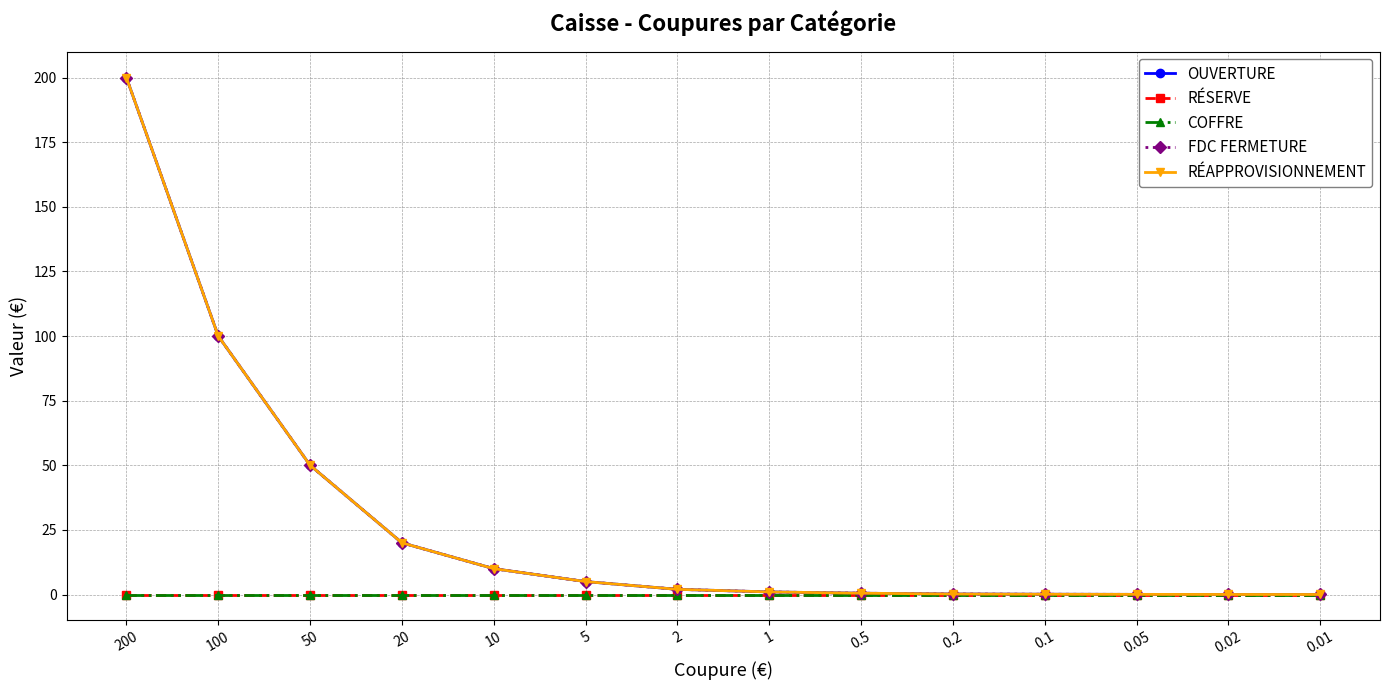

At which category is the sum across all series the highest?

200